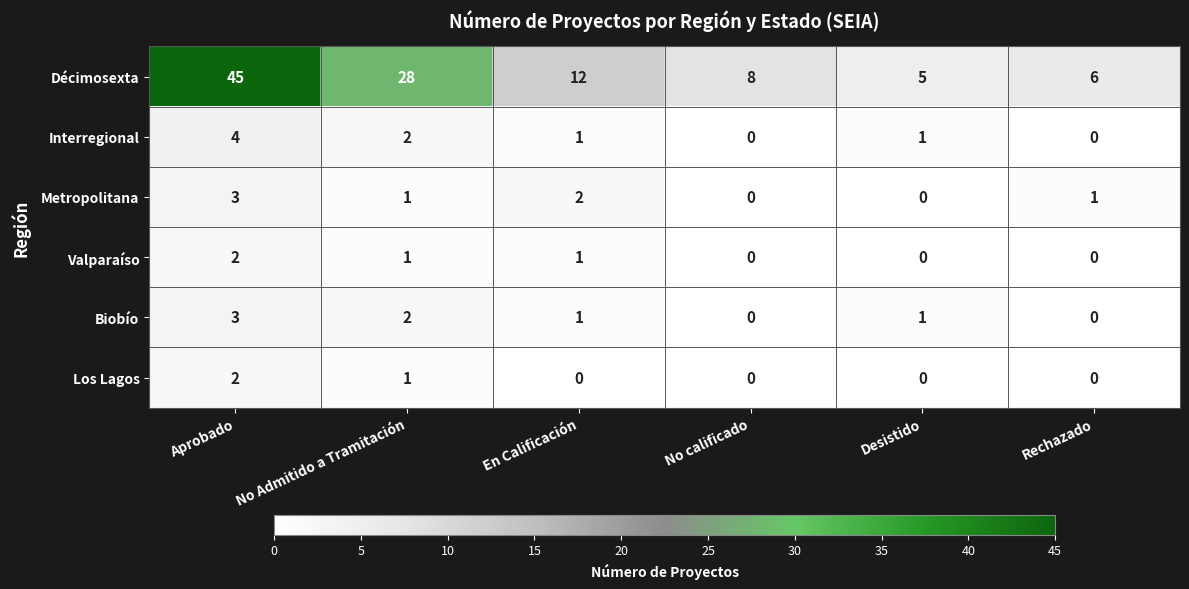

What is the sum of the Décimosexta values at No Admitido a Tramitación and Desistido?

33